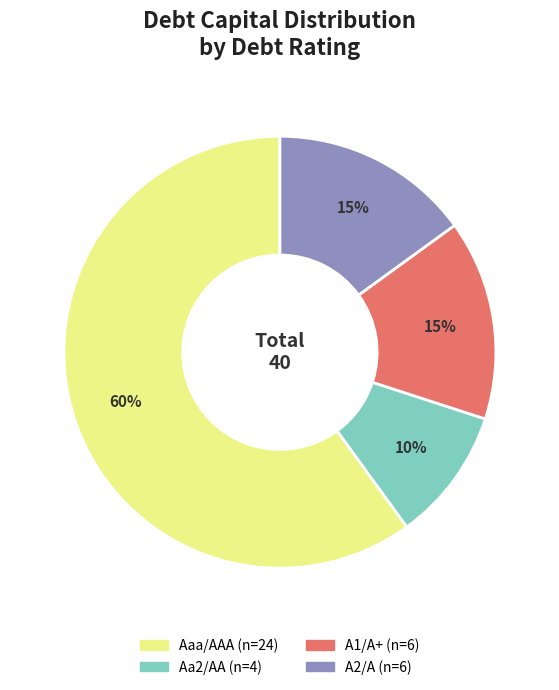

To the nearest percent, what is the average slice percentage?

25%